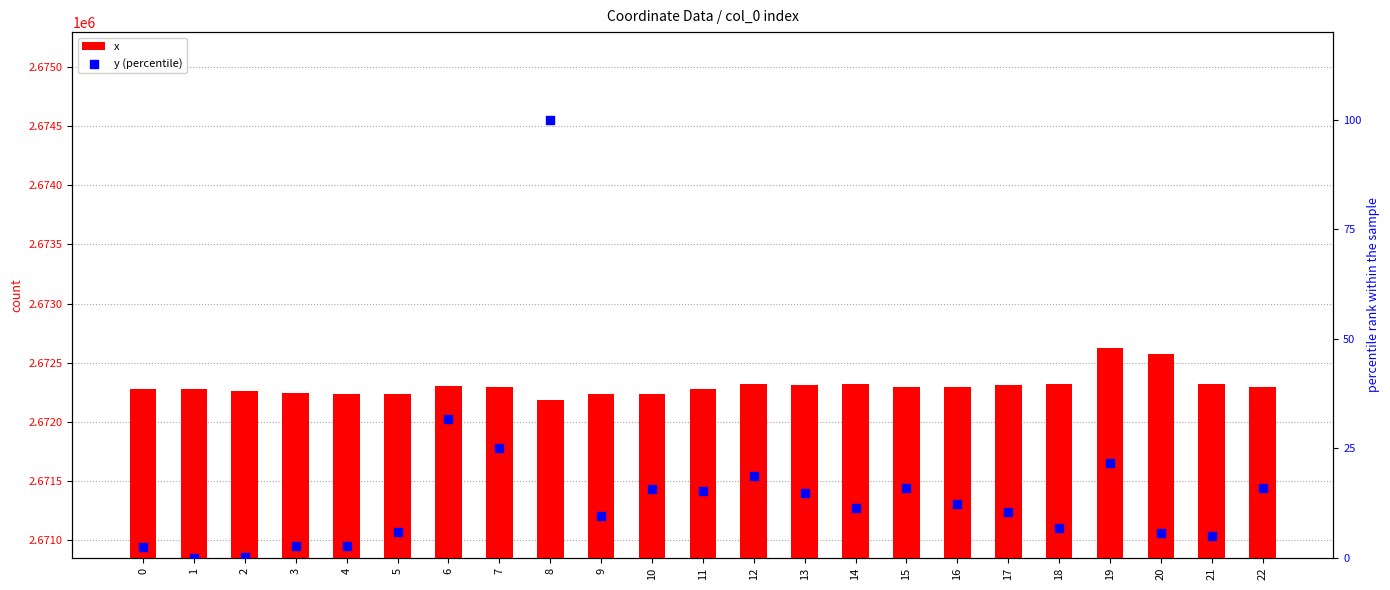

Which series has the largest Y range (max minus min)?

x